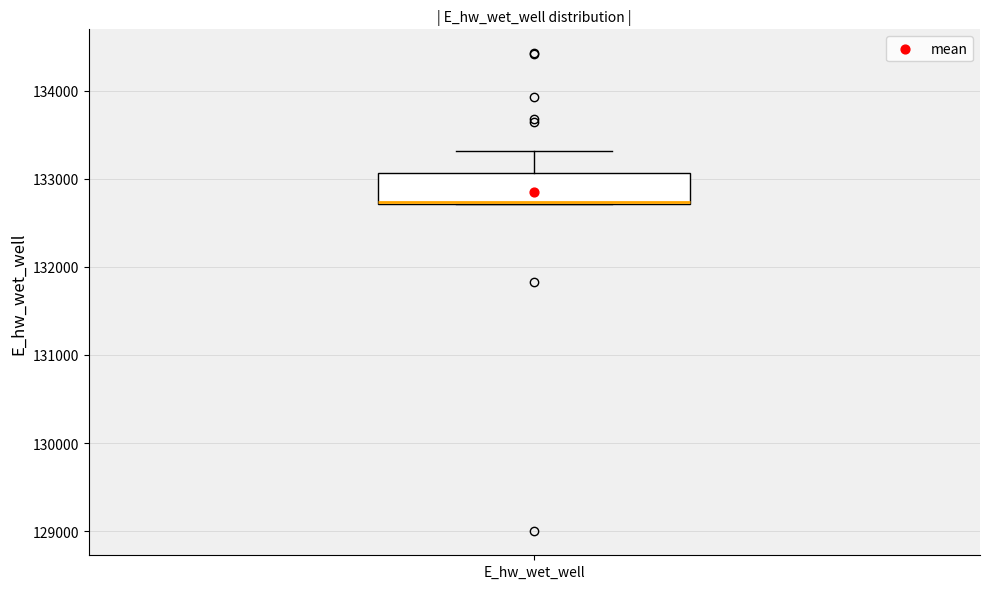

Read this box plot against the y-axis: the position of the median line, the range covered by the box, and the ends of both whiskers. The values are not printed on the chart, so give them approximately, as read against the axis.

median 132700, box 132700 to 133100, whiskers 132700 to 133300